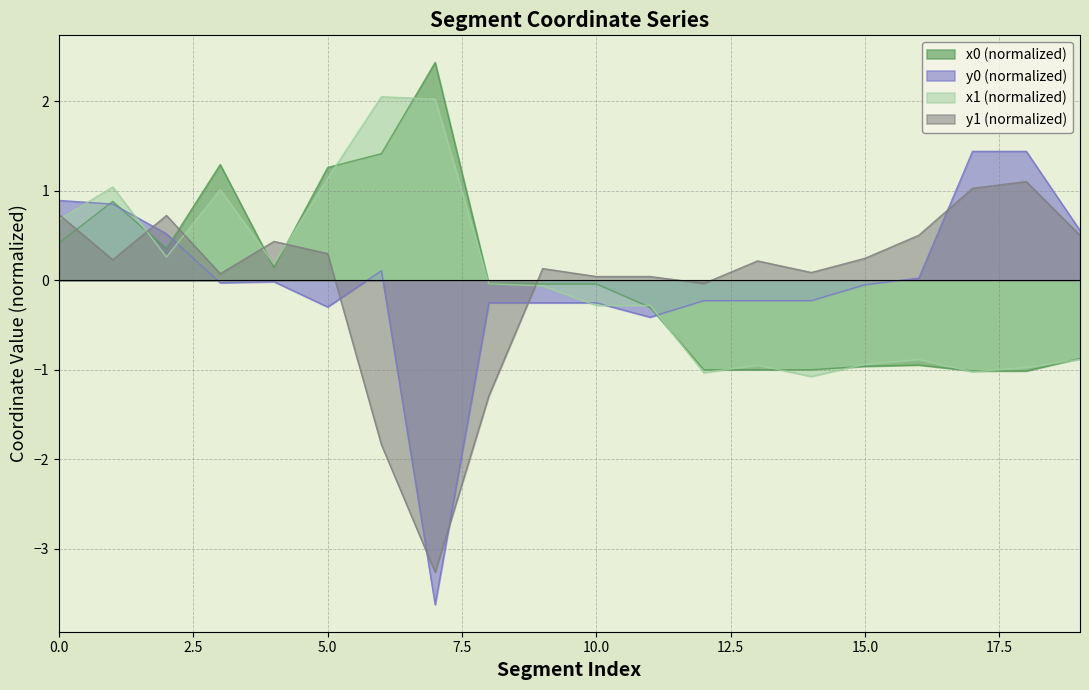

How many values in y0 are above zero?

8